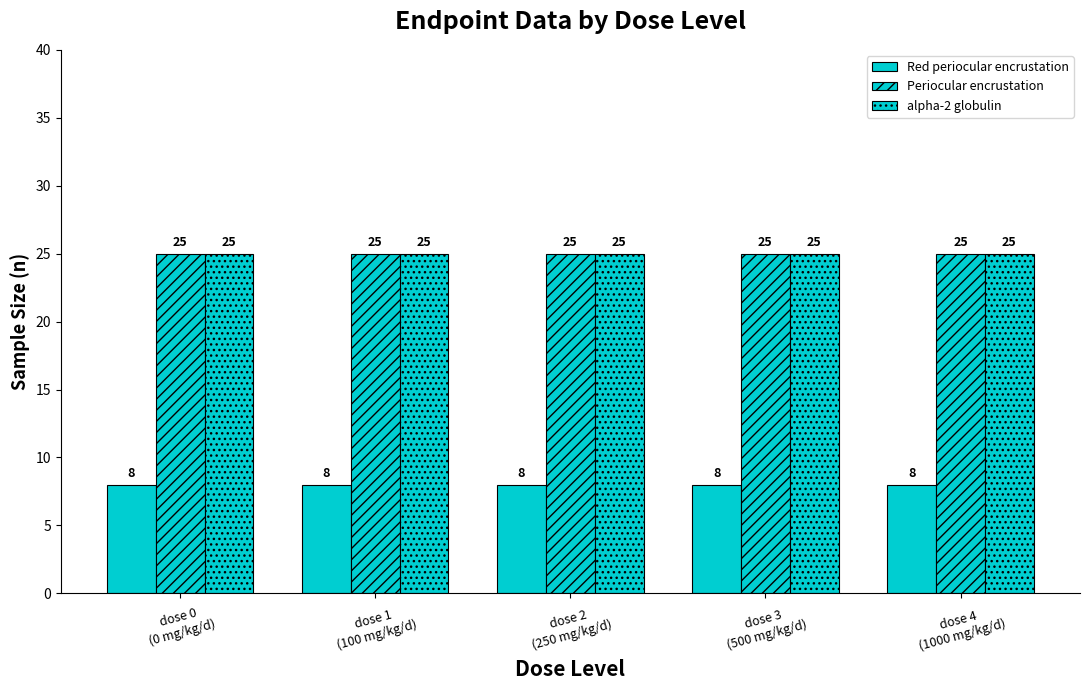

At how many categories does at least one series exceed 13?

5